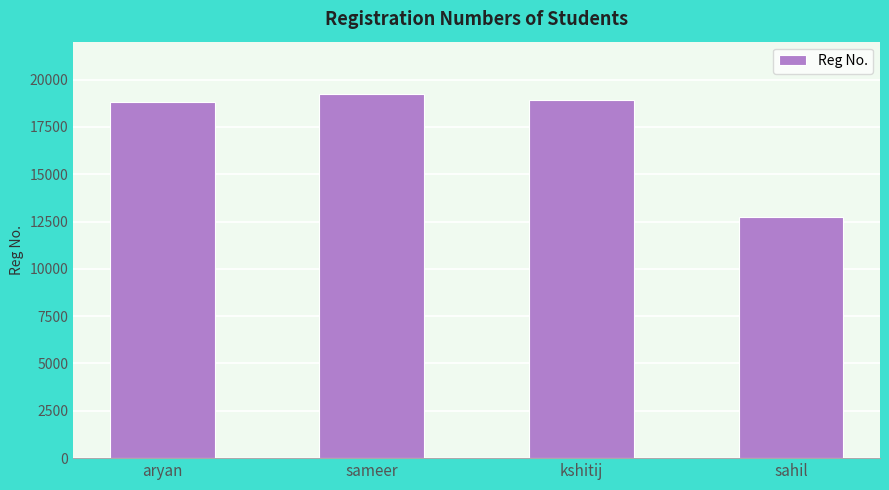

What is the sum of all values?

69707